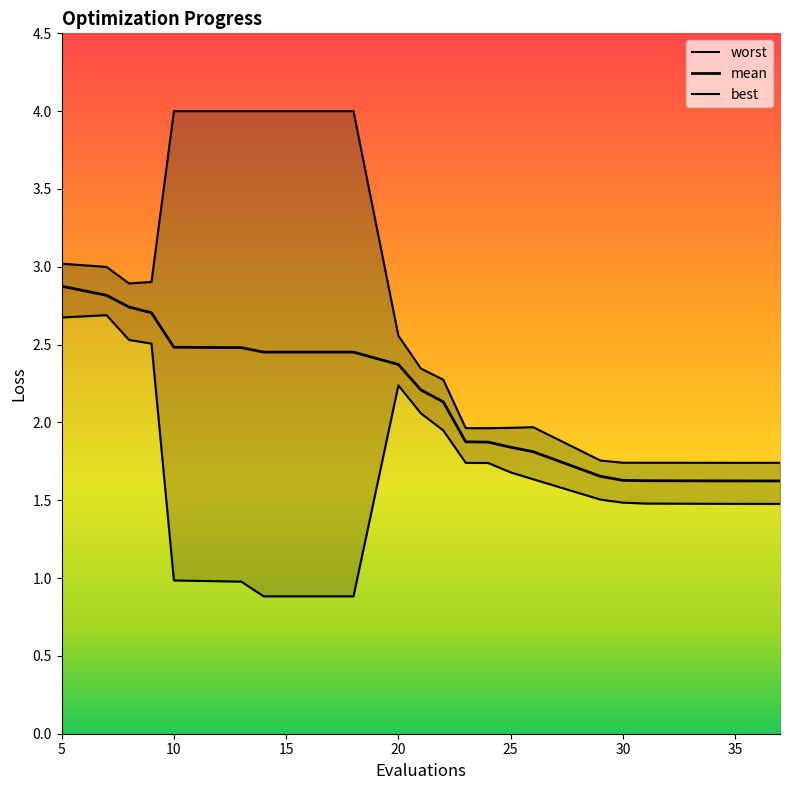

Reading left to right, list all the values displayed in this chart.

best: 2.7	2.7	2.5	2.5	1.0	1.0	0.9	0.9	2.2	2.1	1.9	1.7	1.7	1.7	1.6	1.5	1.5	1.5	1.5	1.5
mean: 2.9	2.8	2.7	2.7	2.5	2.5	2.5	2.5	2.4	2.2	2.1	1.9	1.9	1.8	1.8	1.7	1.6	1.6	1.6	1.6
worst: 3.0	3.0	2.9	2.9	4.0	4.0	4.0	4.0	2.6	2.3	2.3	2.0	2.0	2.0	2.0	1.8	1.7	1.7	1.7	1.7